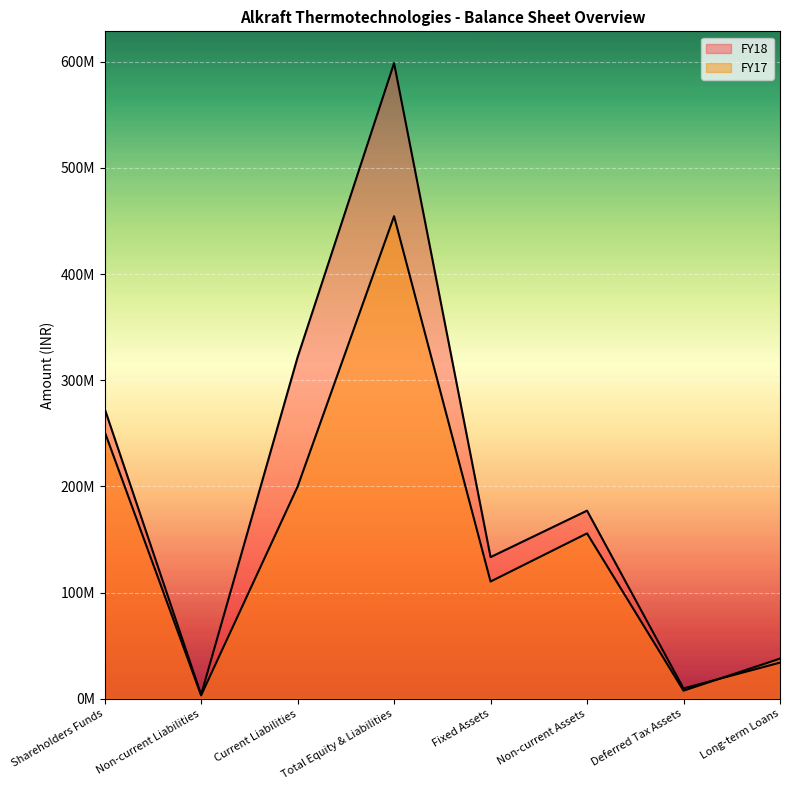

What is the difference between the highest and lowest values at Long-term Loans?

3769280